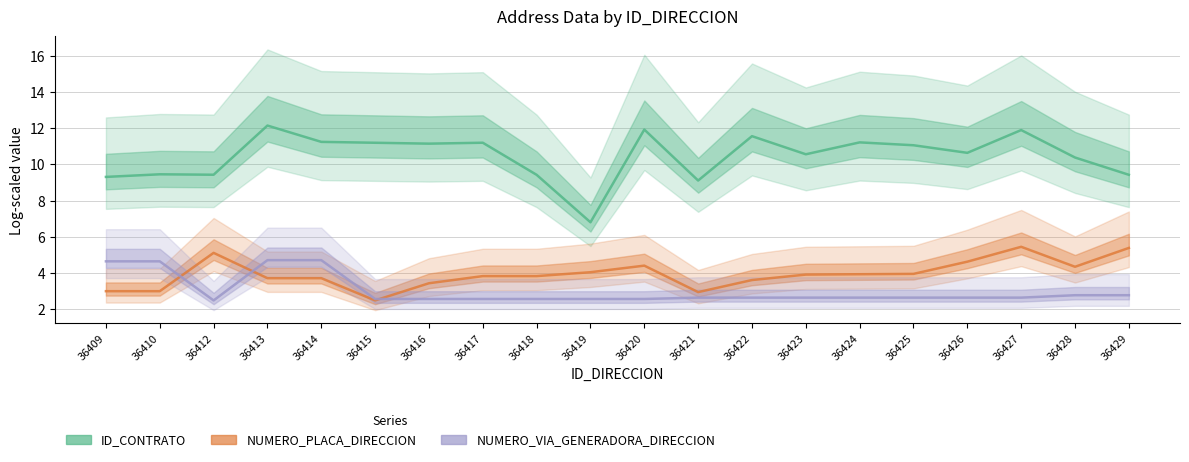

Where is the first local maximum for ID_CONTRATO?

36410